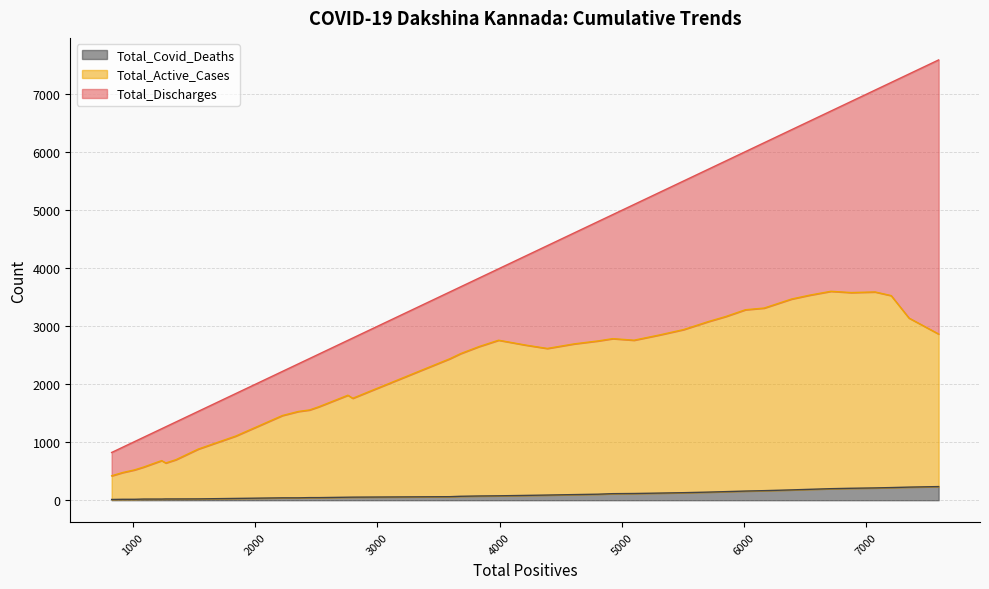

What is the highest value of the Total_Covid_Deaths series?

235